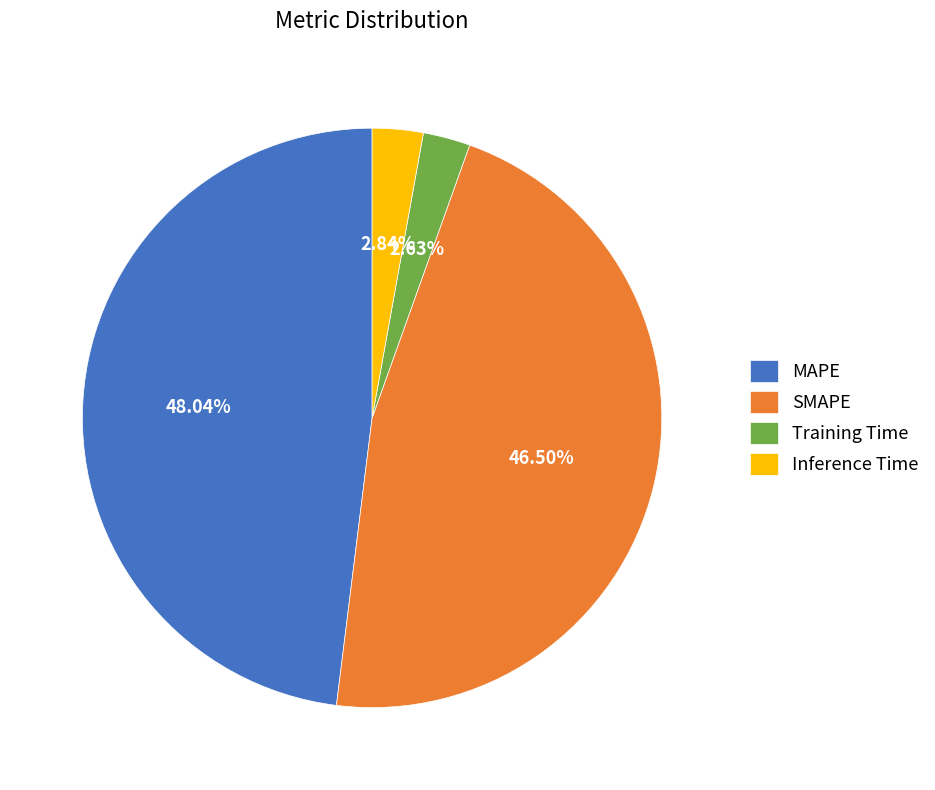

To the nearest percent, what is the average slice percentage?

25%